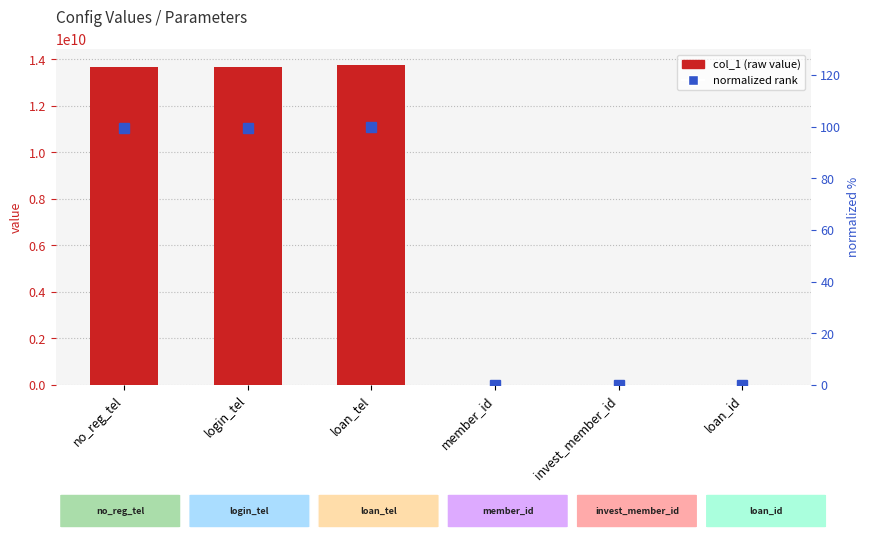

What position from the right is login_tel?

5